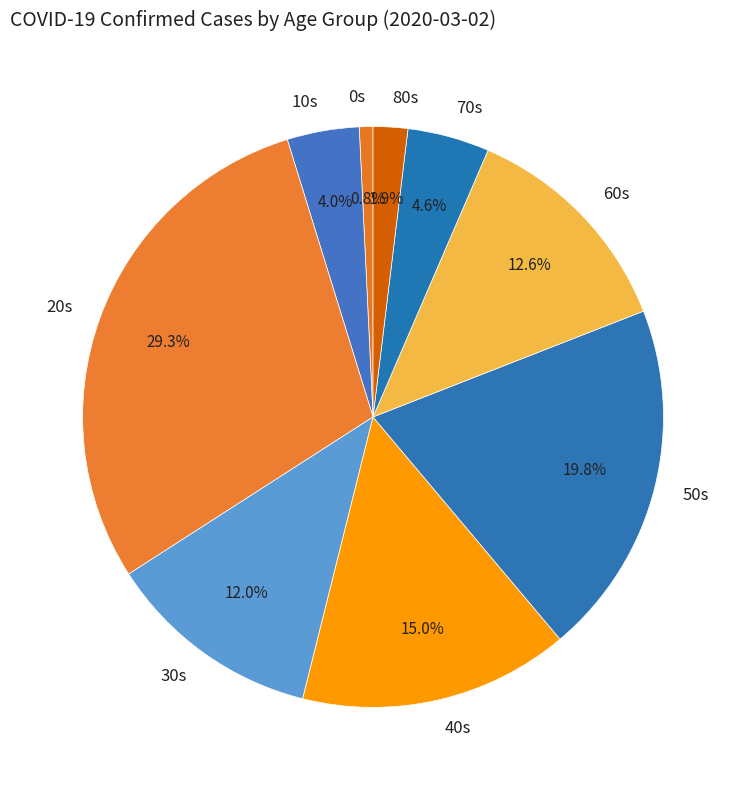

Count the number of slices in the pie.

9